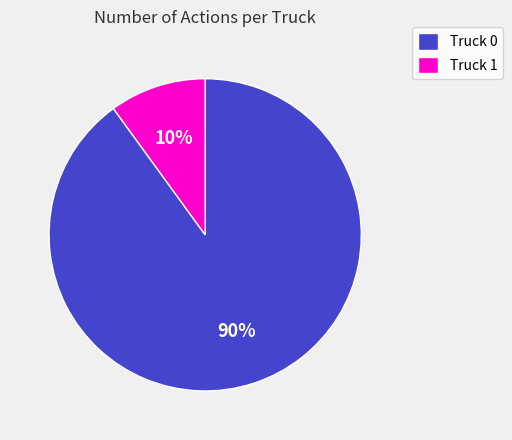

Approximately how many times larger is the value at Truck 0 compared to Truck 1?

9.0